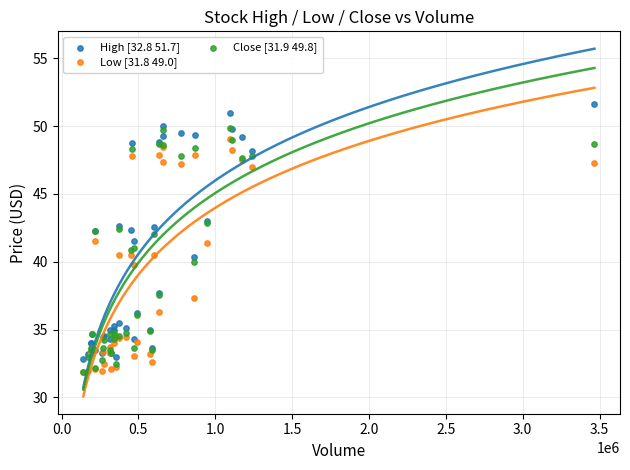

What are all the series names shown in the legend?

High [32.8 51.7], Low [31.8 49.0], Close [31.9 49.8]